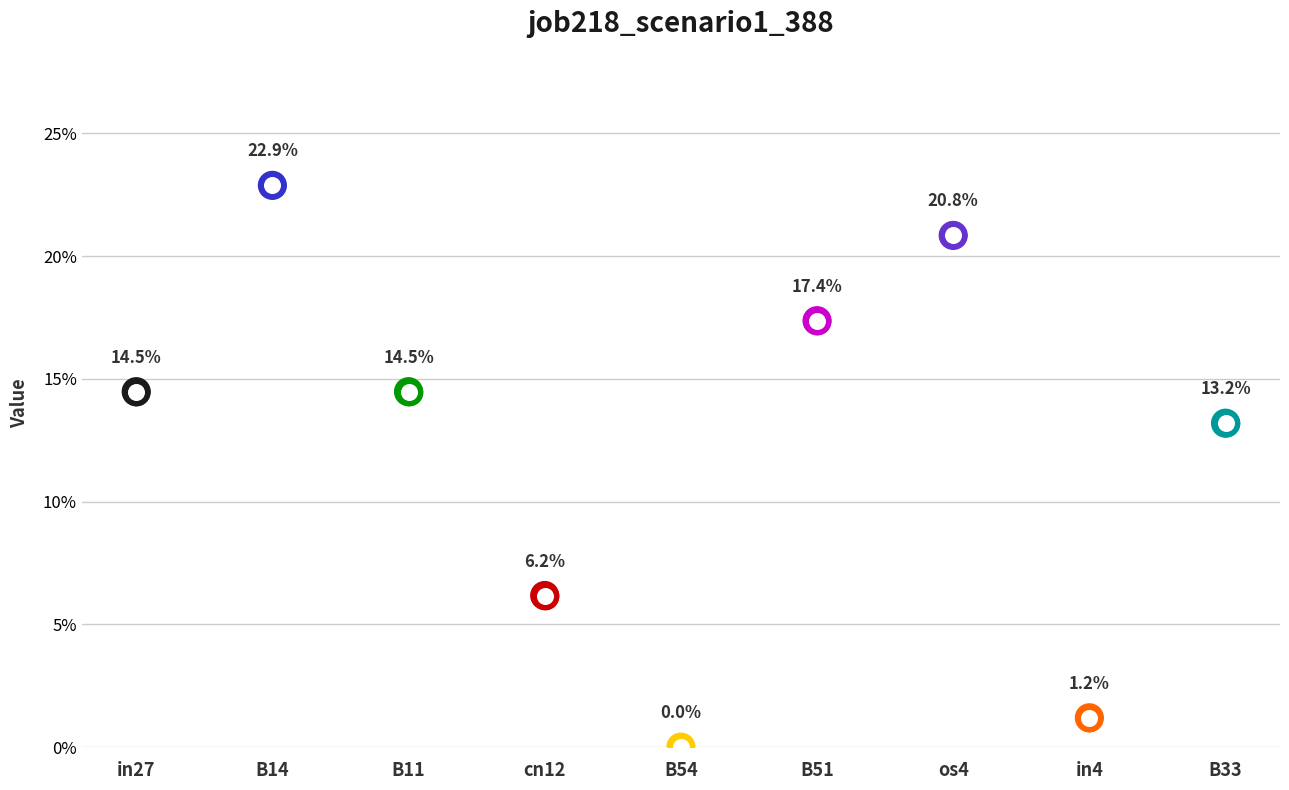

Which has a higher value, cn12 or os4?

os4